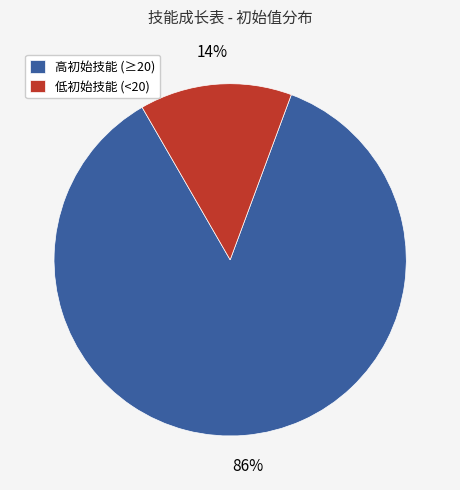

How many segments does this pie chart have?

2